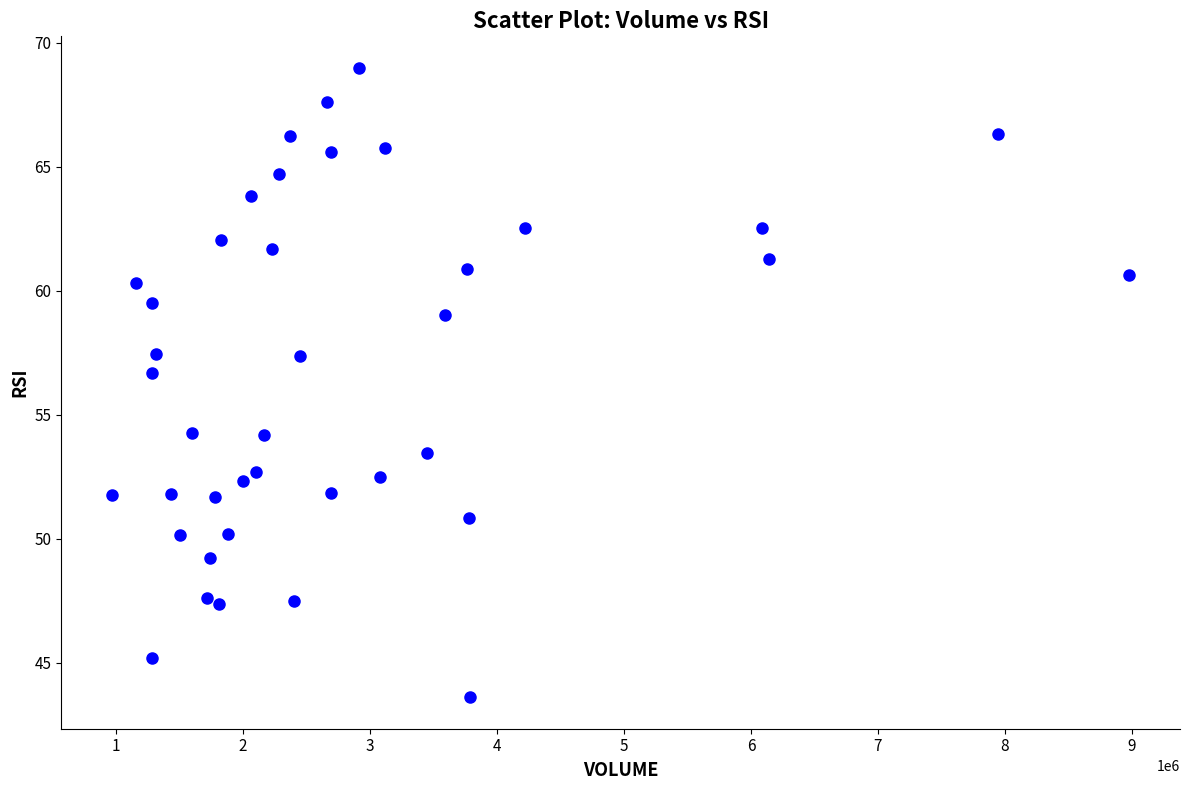

What is the range of Y values (max minus min)?

25.4